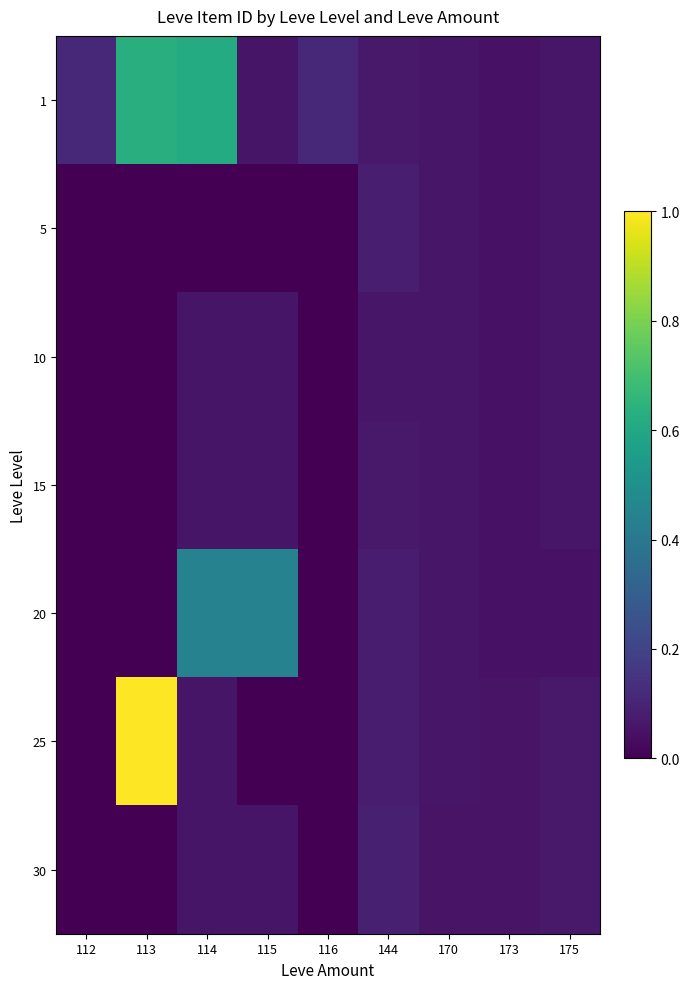

Count the number of categories in the chart.

9